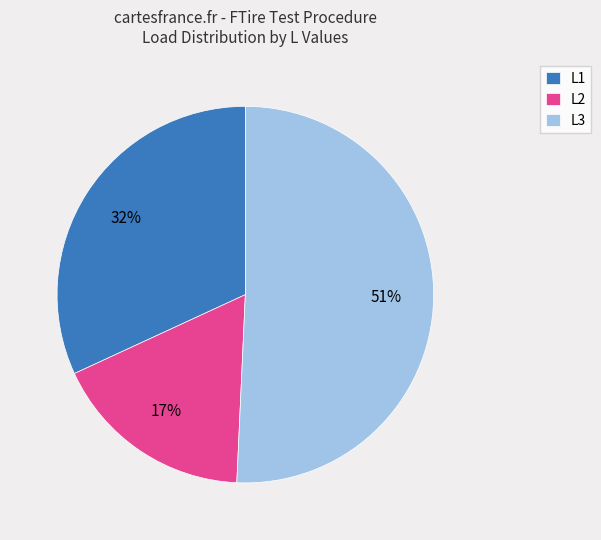

Do L3 and L2 together represent more than half of the pie?

Yes